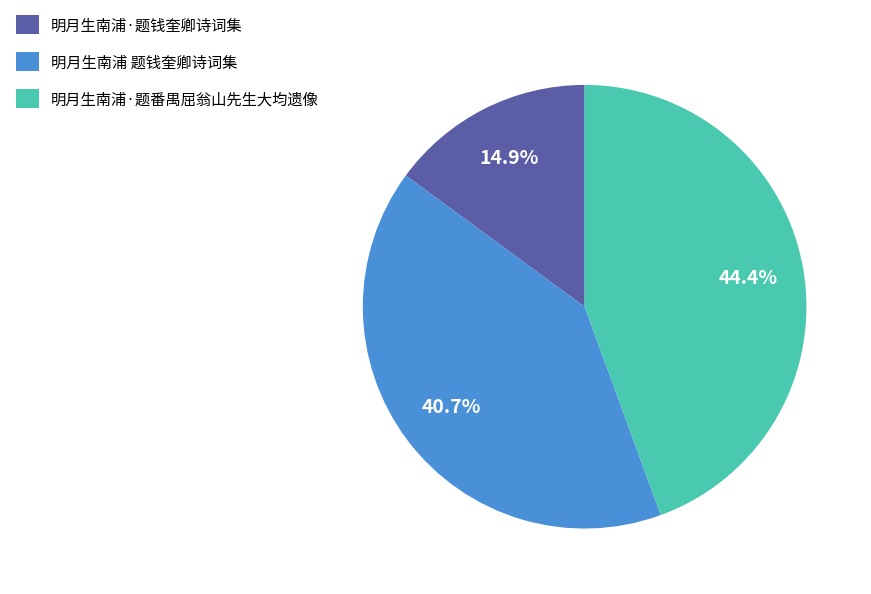

To the nearest percent, what percentage of the pie is 明月生南浦·题番禺屈翁山先生大均遗像?

44%